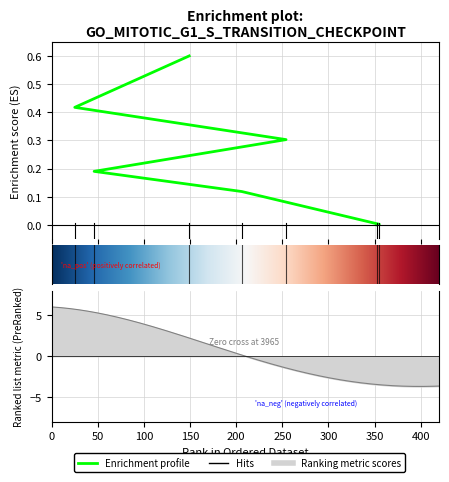

Which category has the highest value across all series?

149